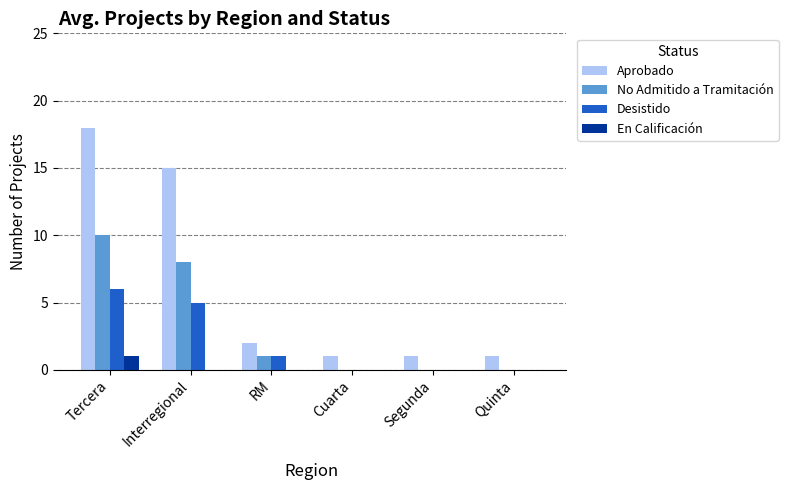

What is the maximum value for Aprobado?

18